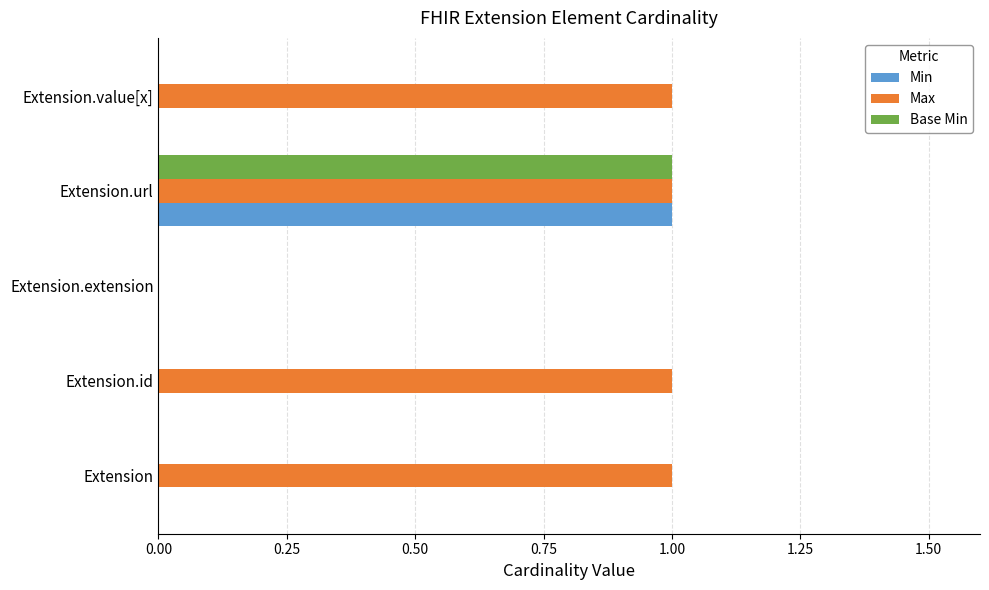

What is the sum of all Min values?

1